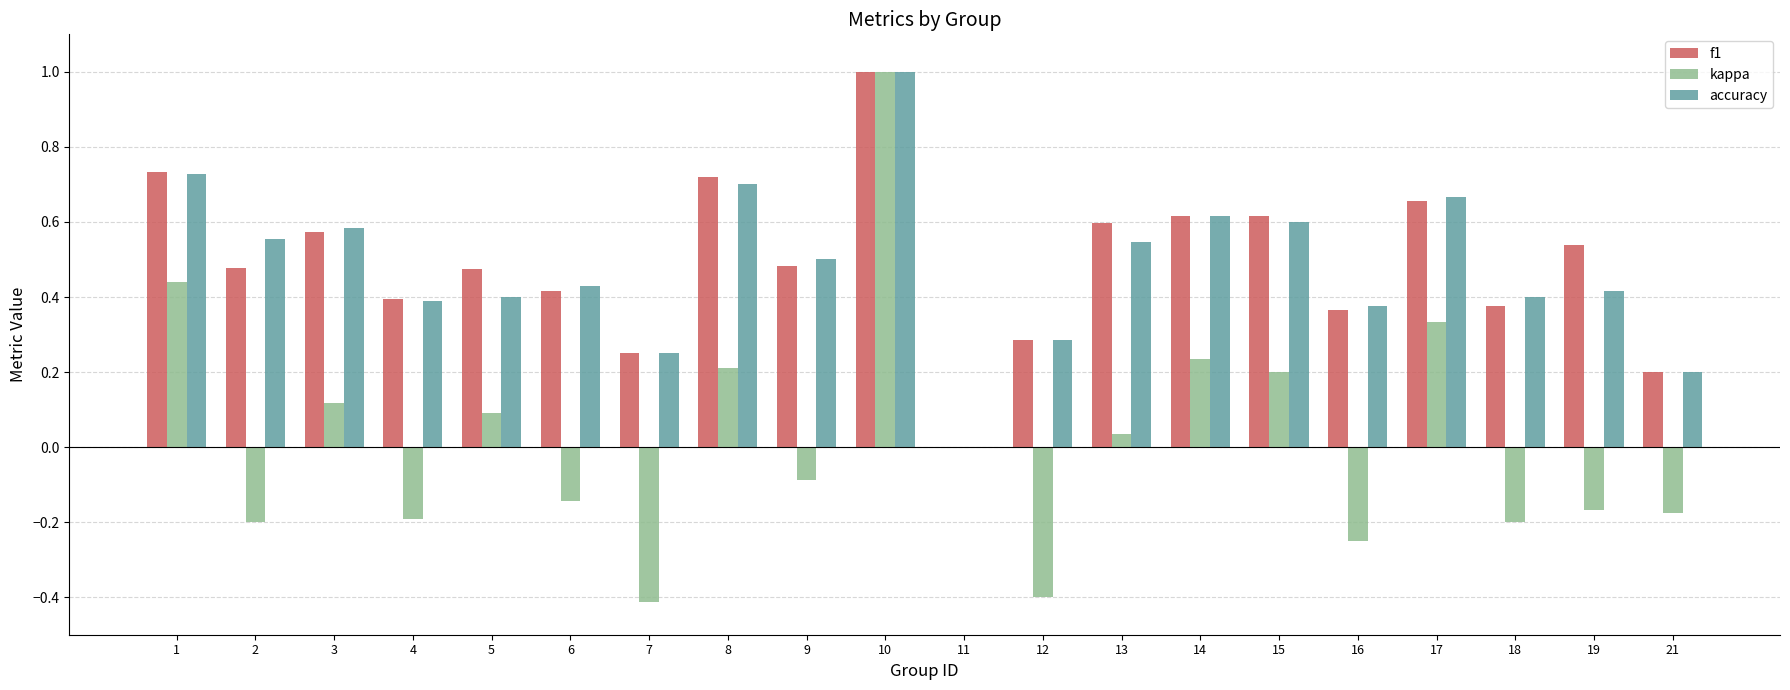

Is the value of f1 at 17 greater than the value of accuracy at 1?

No